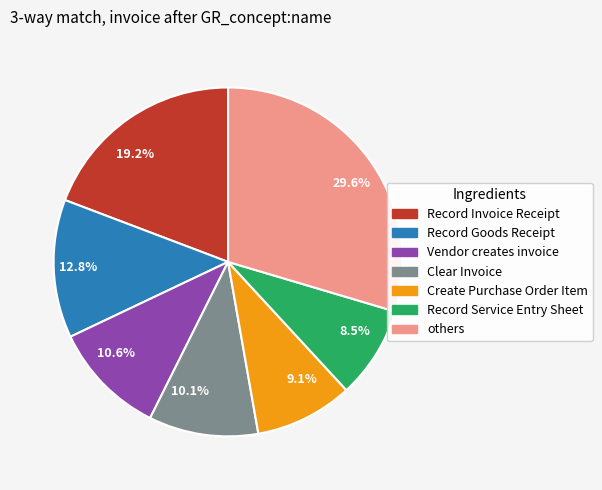

What is the ratio of the value at Record Invoice Receipt to the value at Record Service Entry Sheet?

2.3